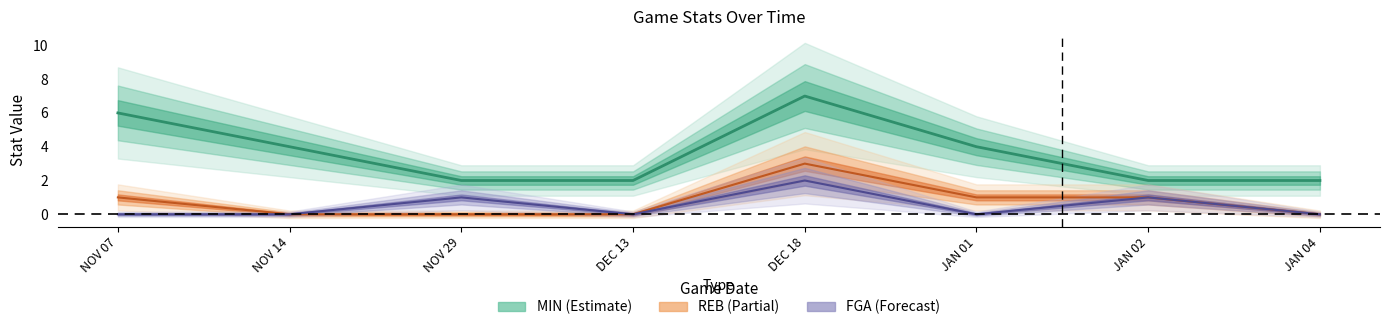

Between NOV 14 and JAN 02, which series saw the biggest shift?

MIN